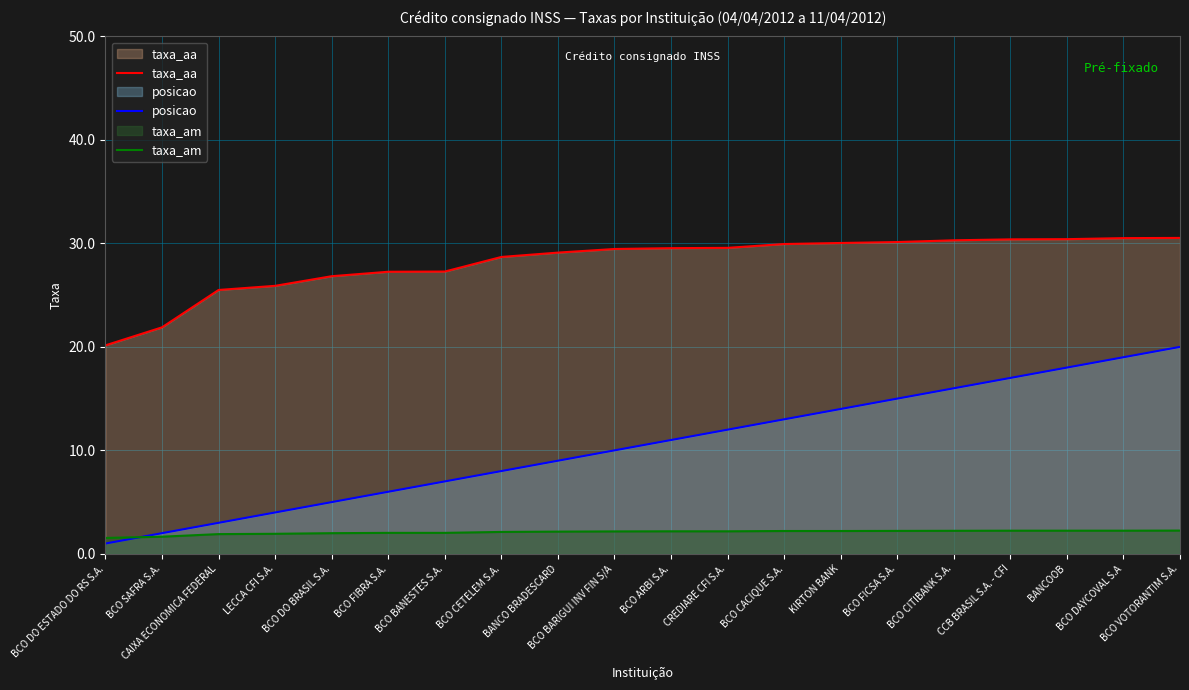

At which category is the sum across all series the highest?

BCO VOTORANTIM S.A.